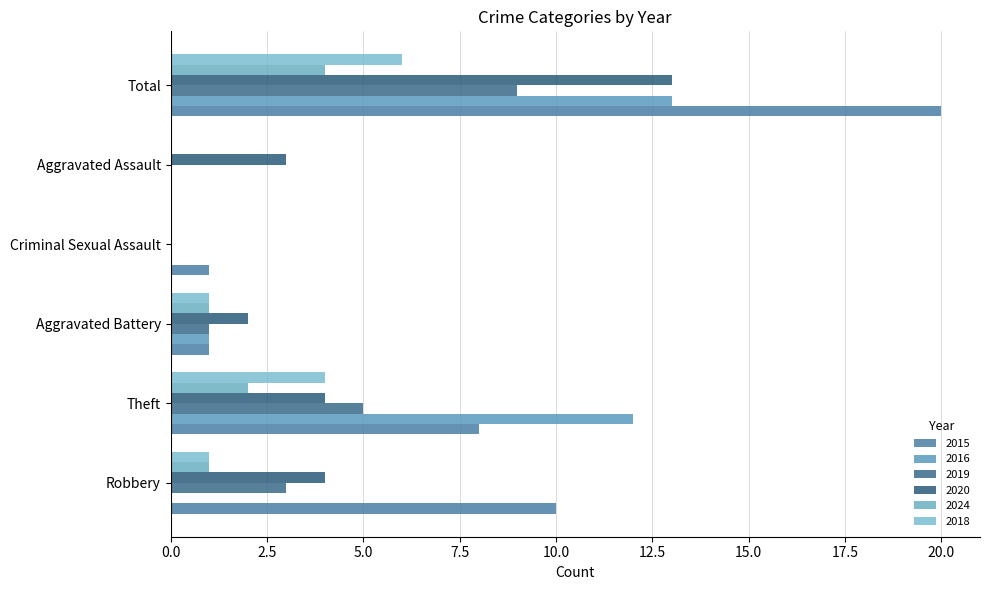

What is the label of the 4th bar from the right?

Aggravated Battery